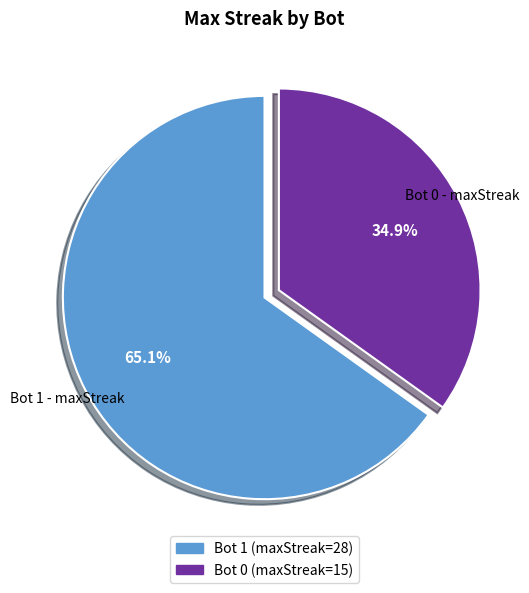

To the nearest percent, what is the average slice percentage?

50%